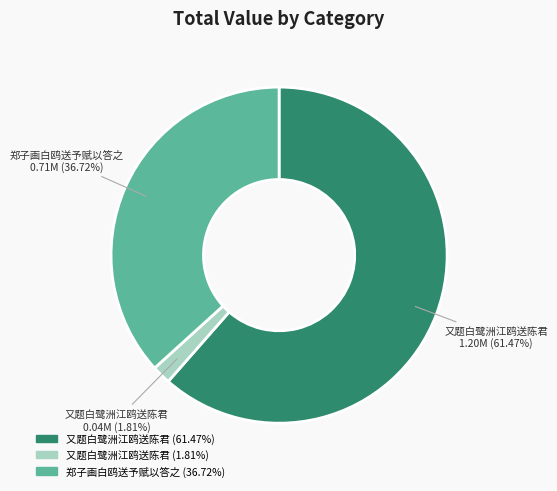

Which category accounts for the majority?

又题白鹭洲江鸥送陈君 (1196092)